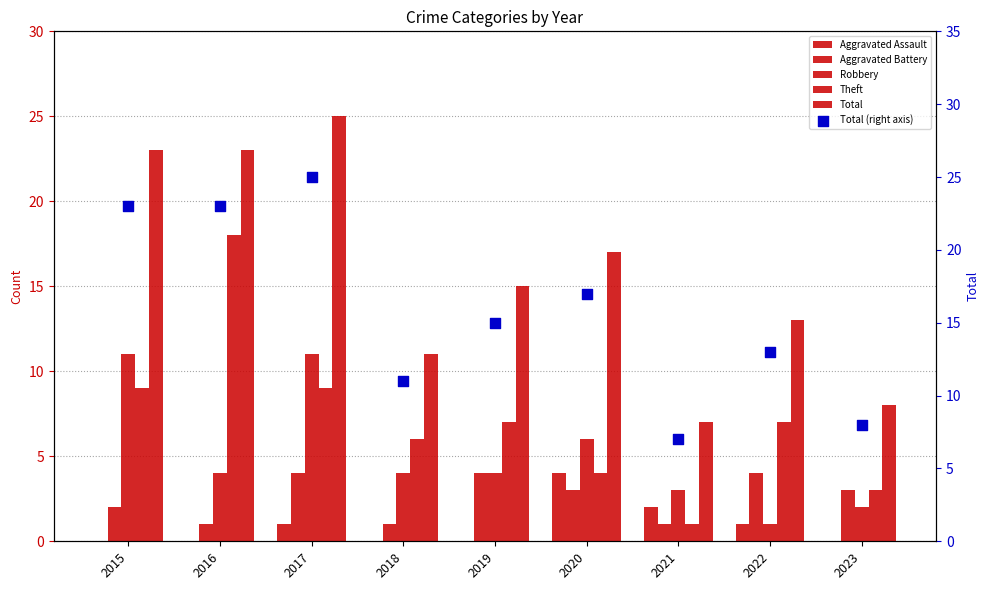

Which series reaches the maximum Y coordinate?

Total